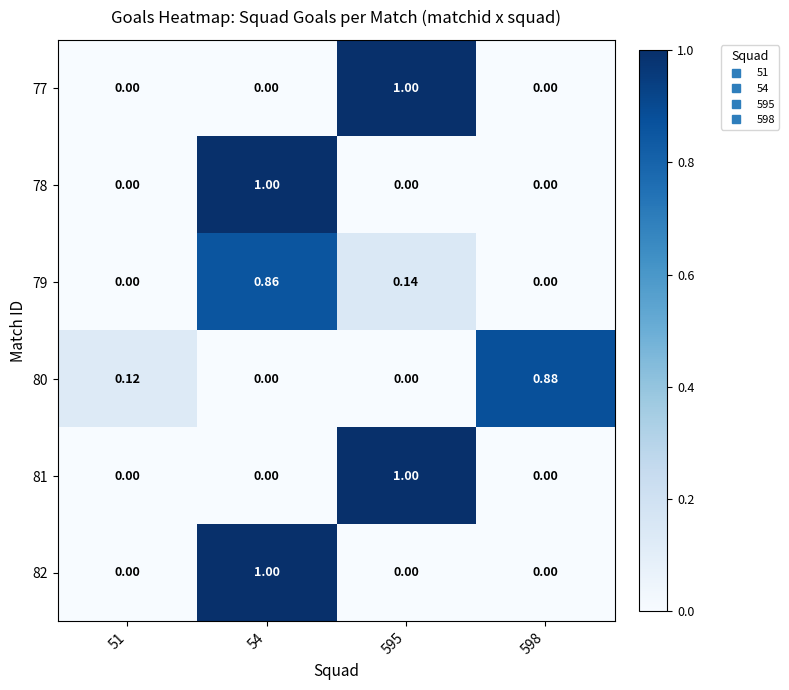

Count the number of categories in the chart.

4